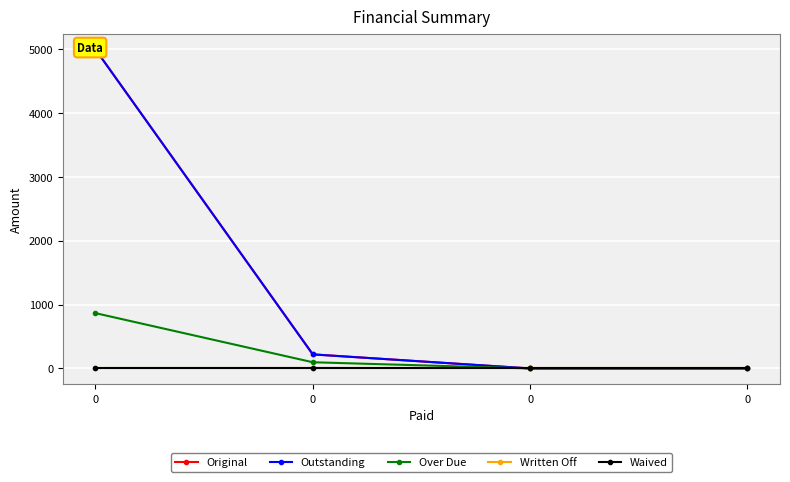

How many values in the Outstanding series are below 220?

2